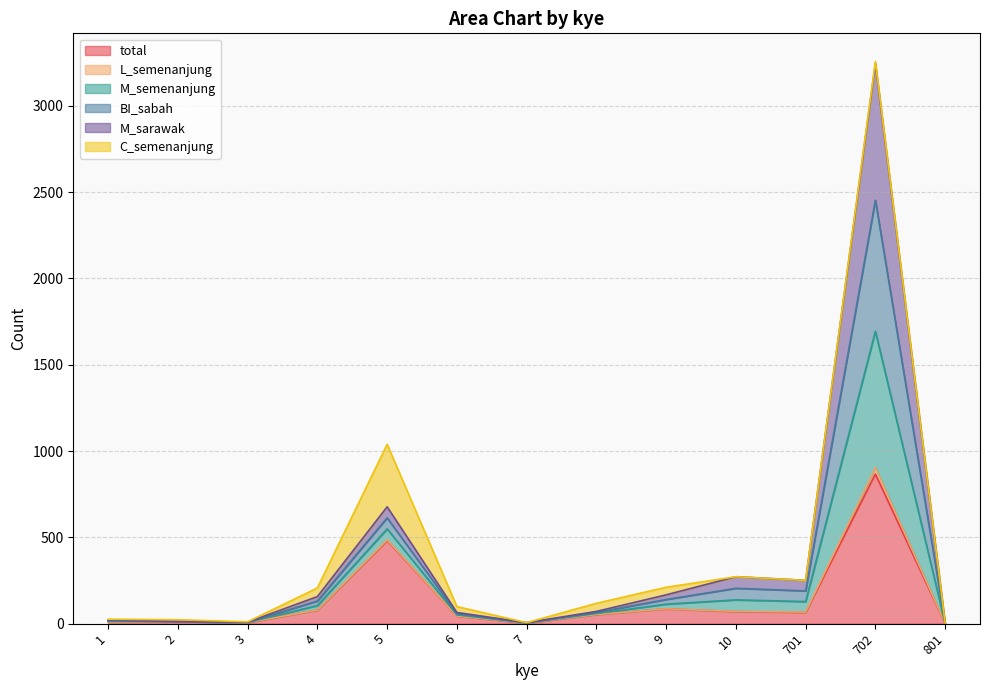

What is the highest value of the total series?

867